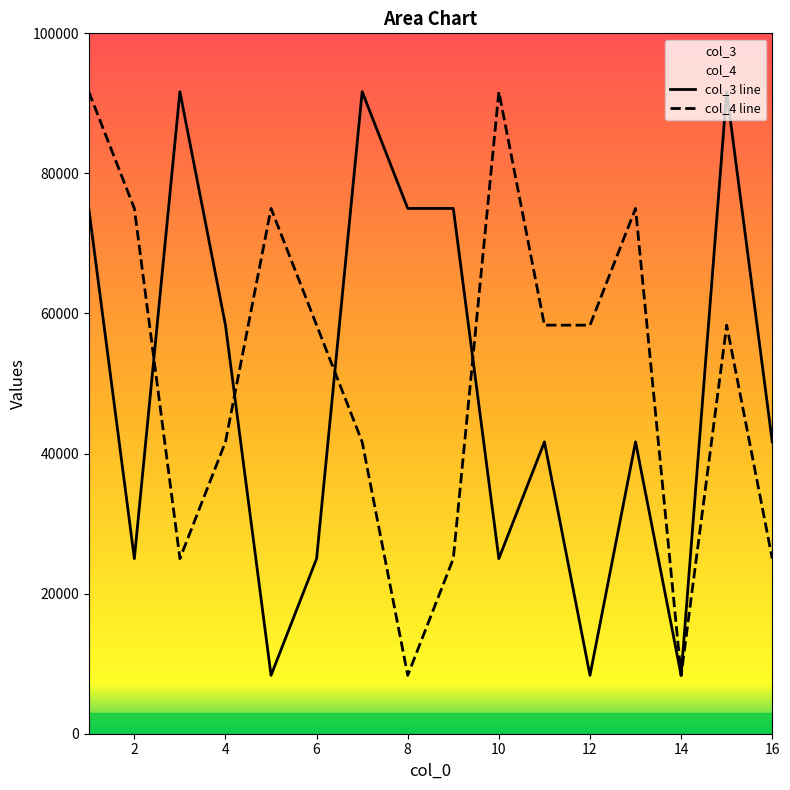

How many lines are shown in the chart?

2